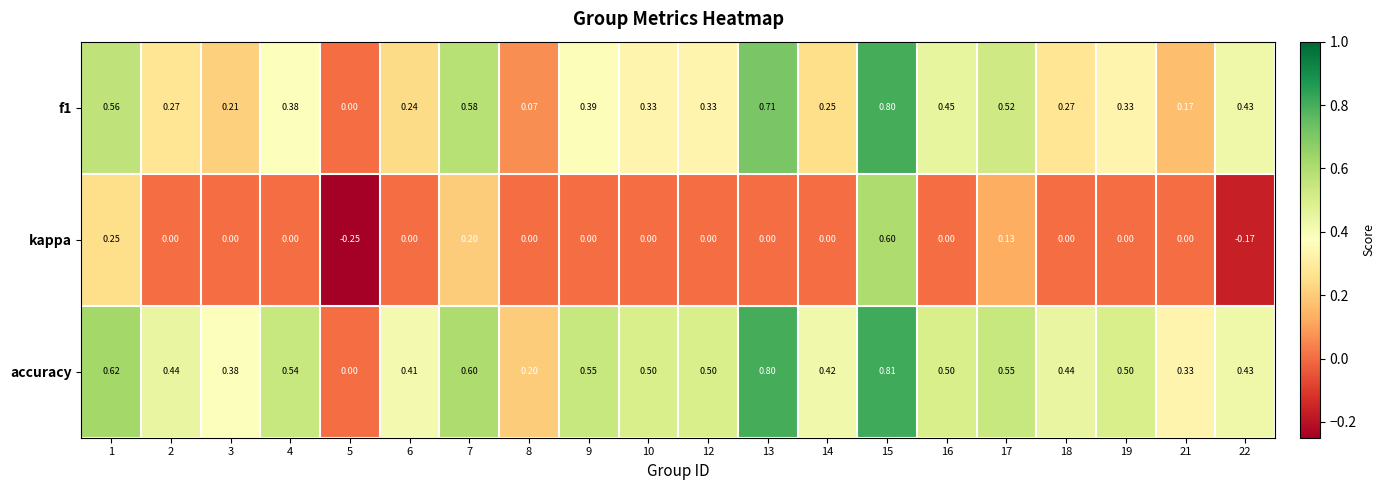

Which series has the largest total across all categories?

accuracy